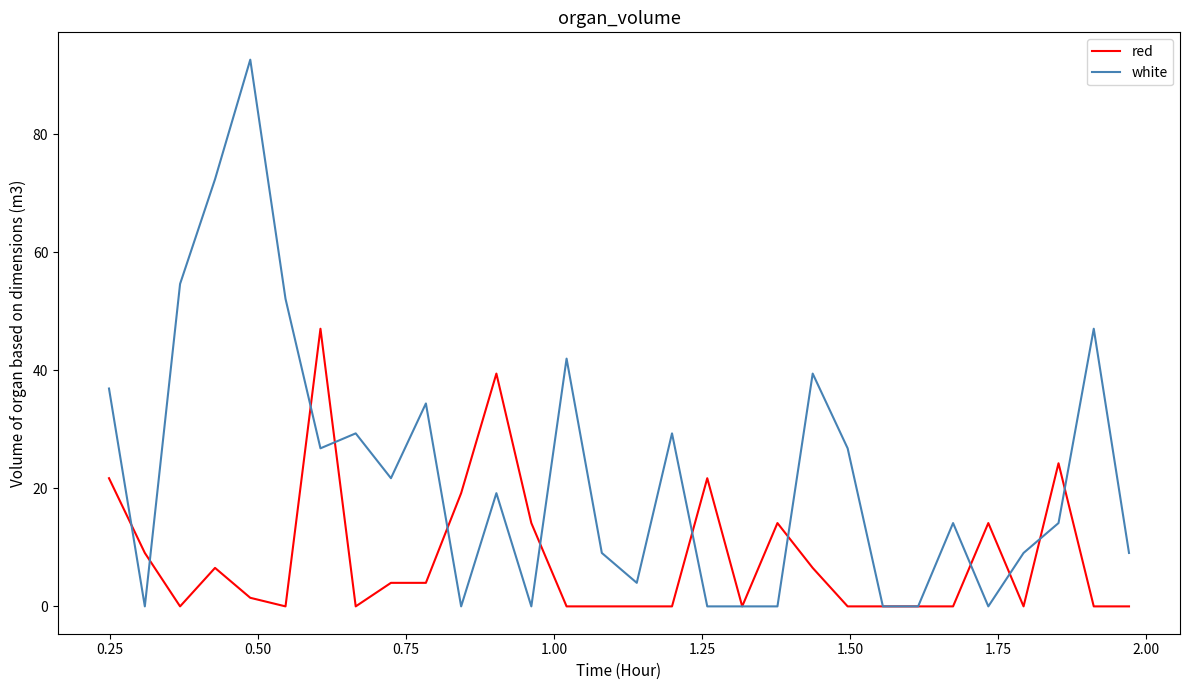

Which series has the largest total across all categories?

white